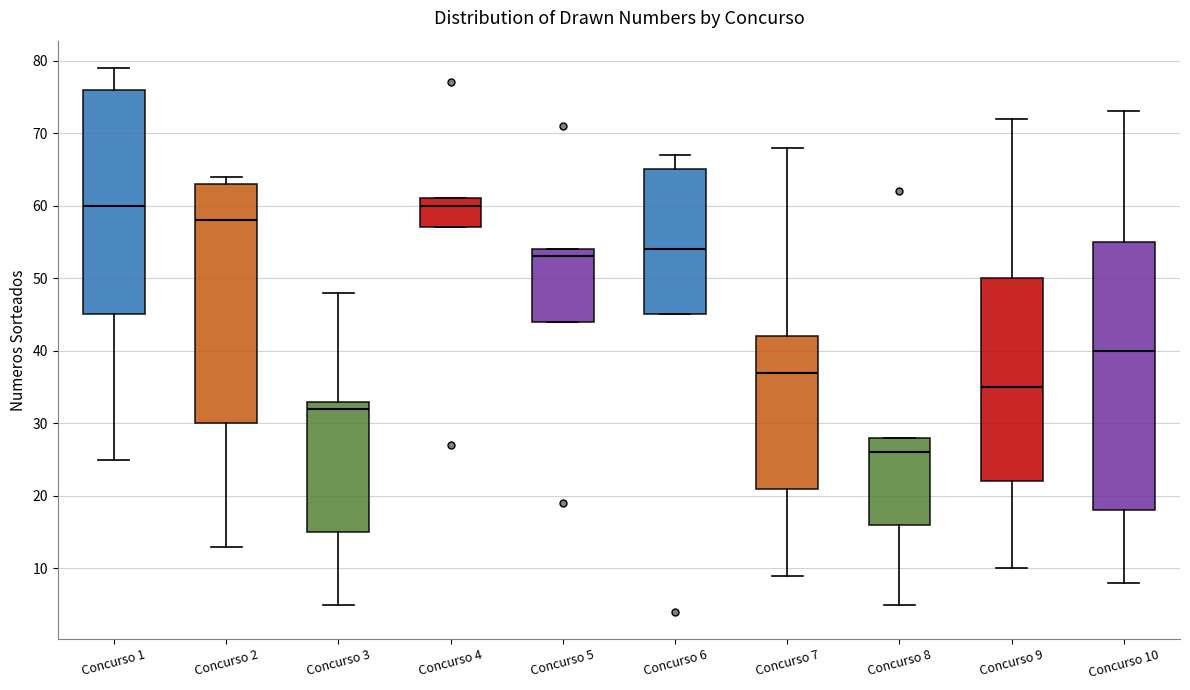

Where is the lower edge of the box for Concurso 10 on the y-axis? The values are not printed on the chart, so give them approximately, as read against the axis.

18